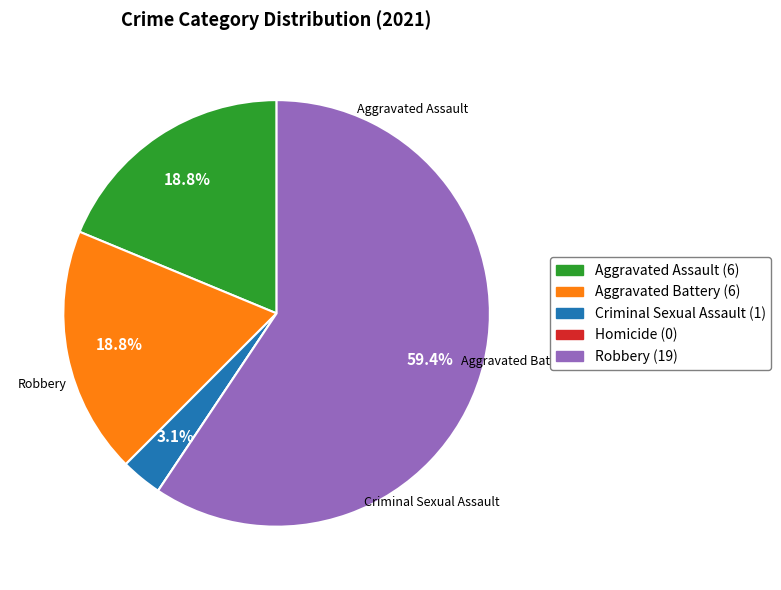

To the nearest percent, what is the difference between the largest and smallest slice percentages?

59%